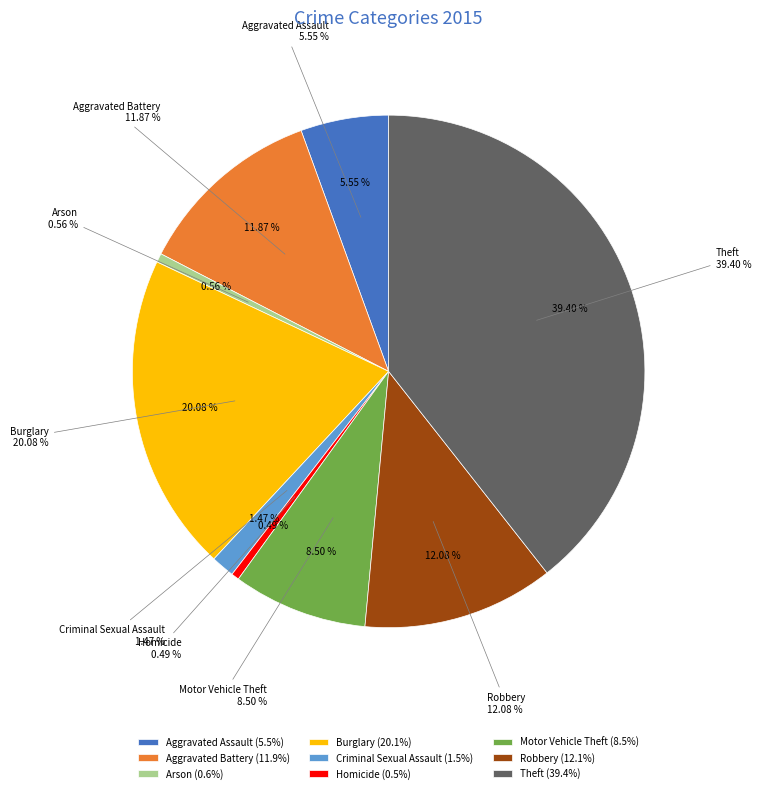

Count the number of slices in the pie.

9